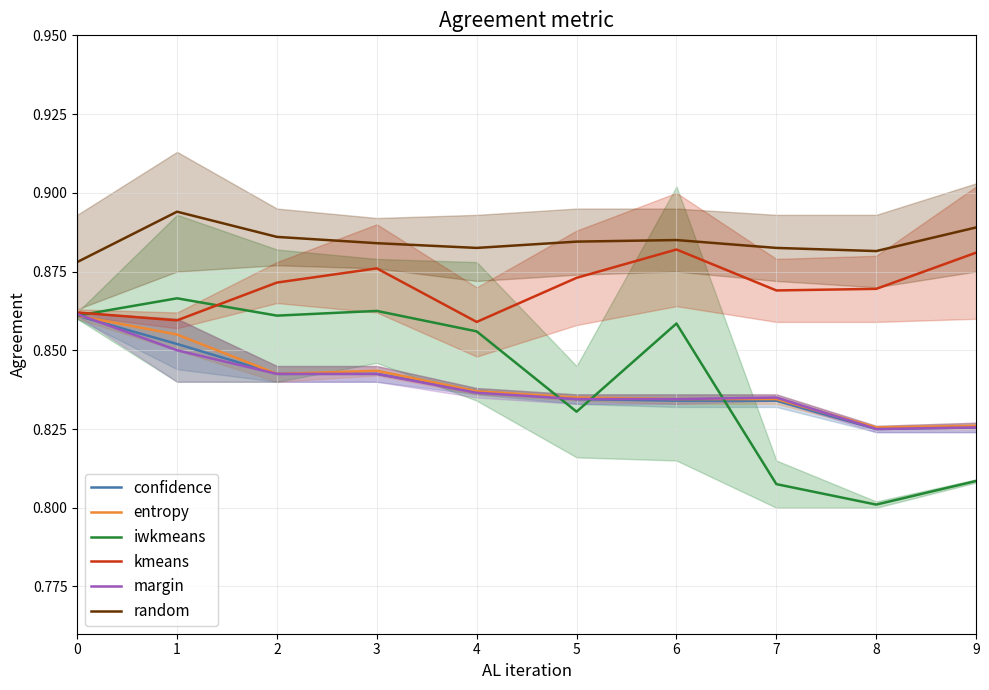

Rank the series by their maximum value, from highest to lowest.

random, kmeans, iwkmeans, margin, confidence, entropy